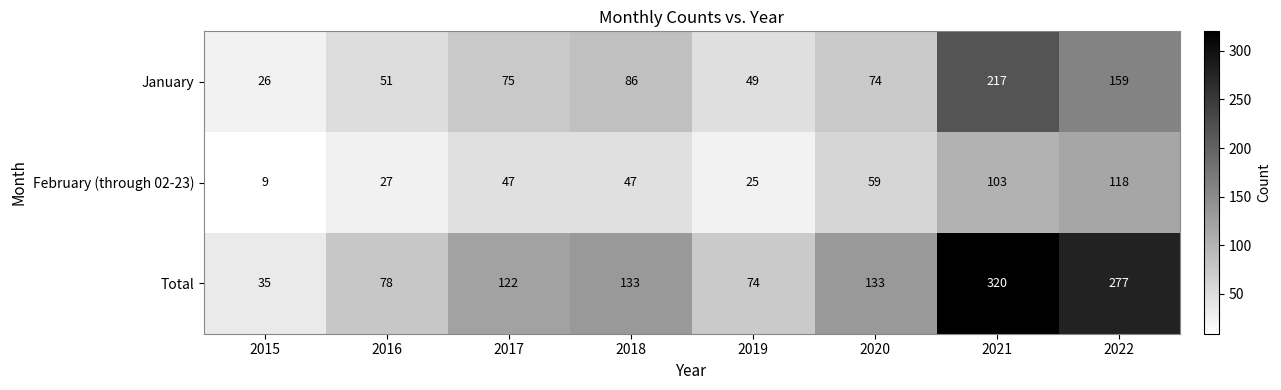

What is the difference between the February (through 02-23) values at 2021 and 2020?

44